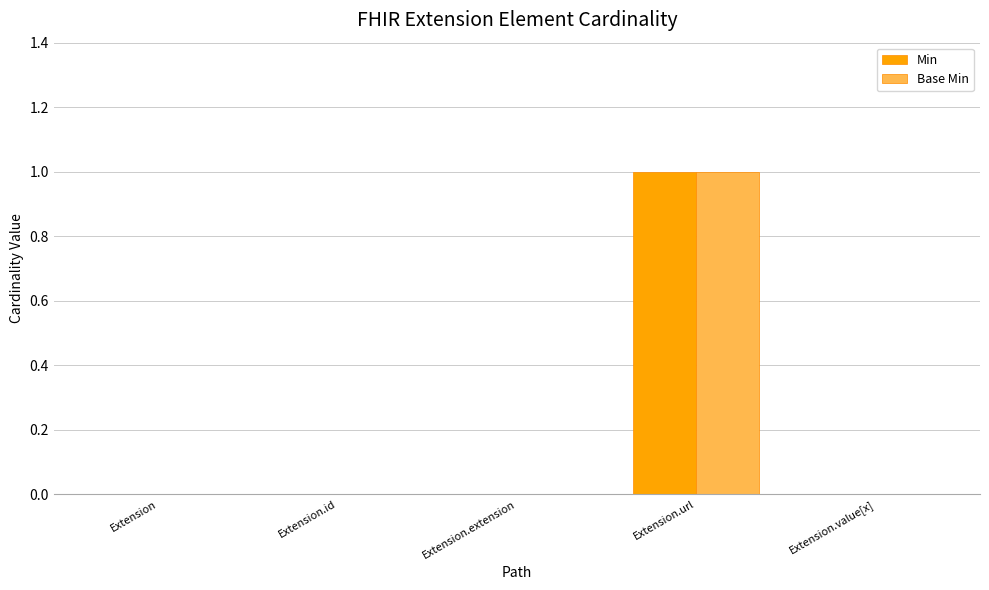

At which category is the sum across all series the highest?

Extension.url